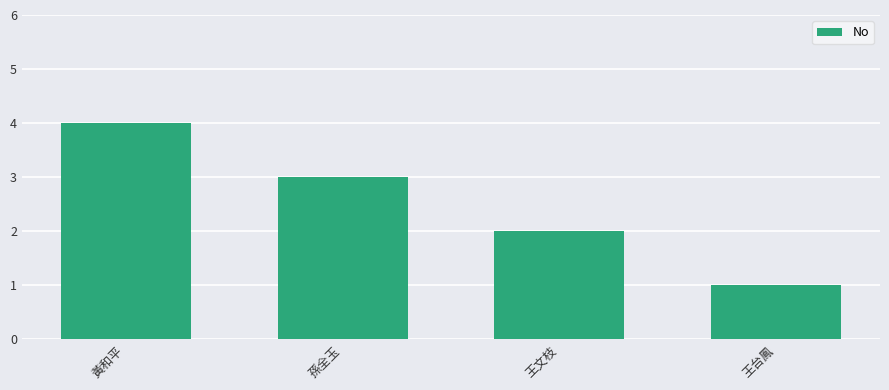

Rank the categories by value from highest to lowest.

黃和平, 孫全玉, 王文枝, 王台鳳